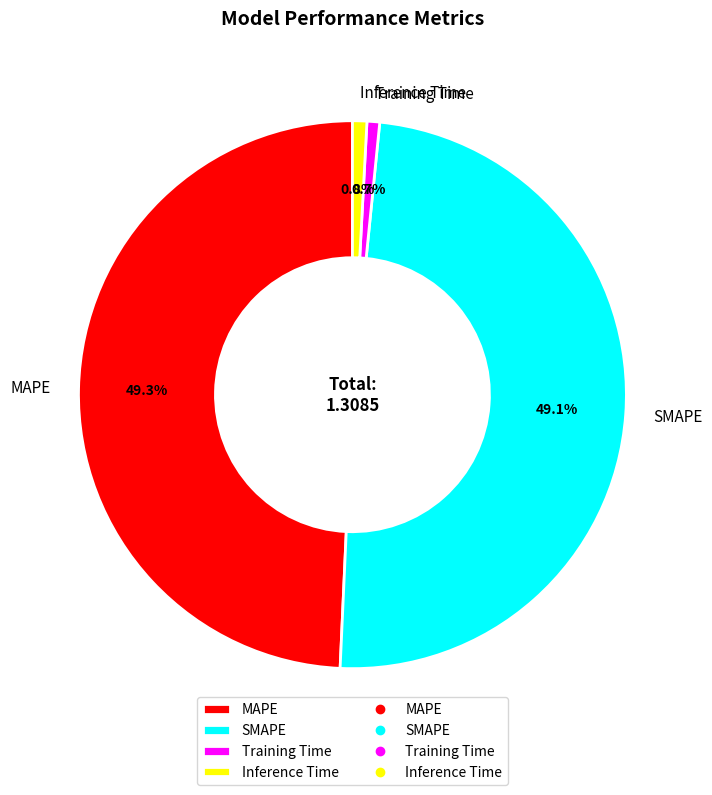

To the nearest percent, what percentage of the pie is MAPE?

49%